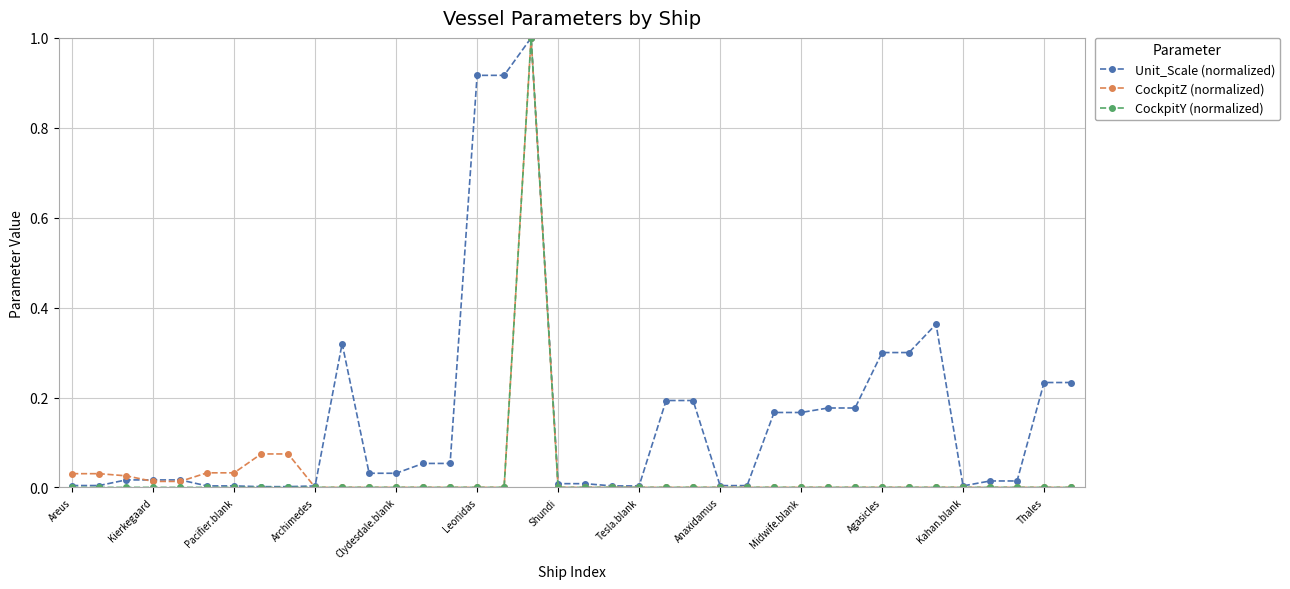

Which series has the largest total across all categories?

Unit_Scale (normalized)